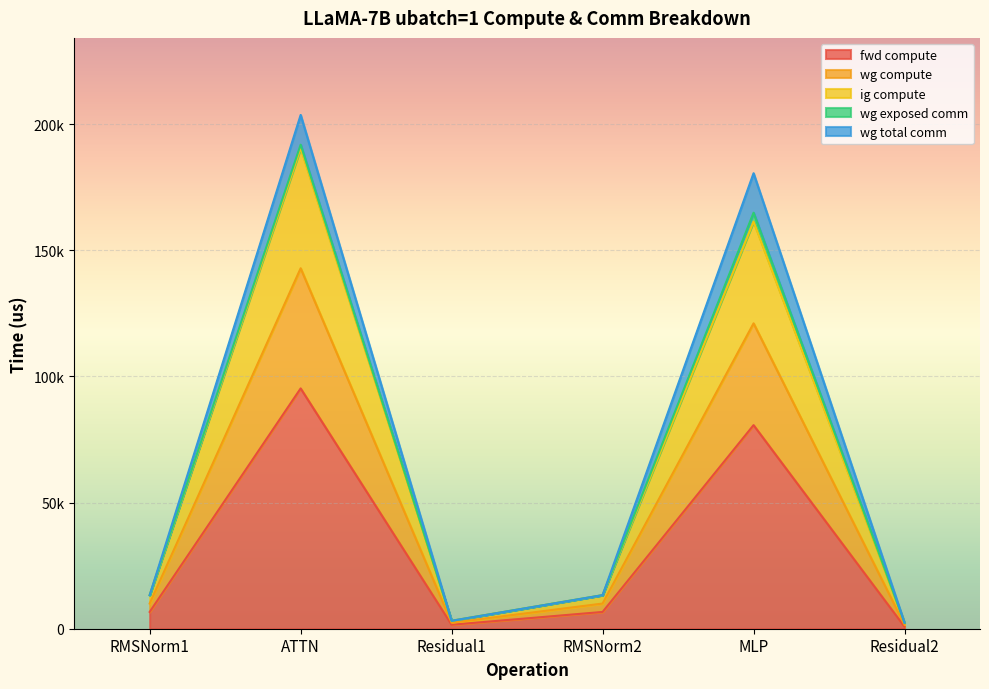

In ig compute, how many points are higher than both neighbors (excluding endpoints)?

2